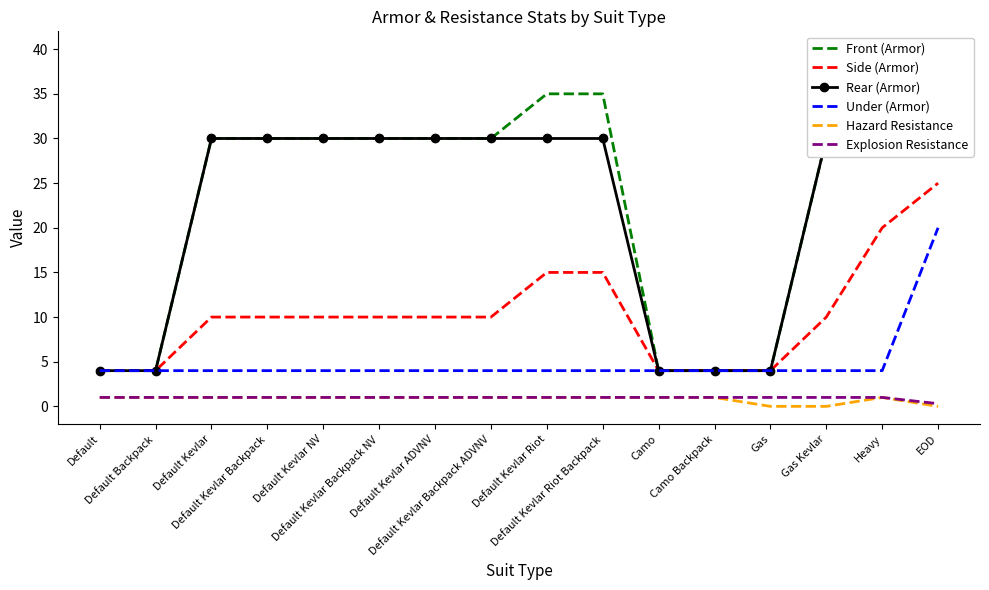

Reading left to right, what are all the values shown in this chart?

Front (Armor): 4.0	4.0	30.0	30.0	30.0	30.0	30.0	30.0	35.0	35.0	4.0	4.0	4.0	30.0	40.0	30.0
Side (Armor): 4.0	4.0	10.0	10.0	10.0	10.0	10.0	10.0	15.0	15.0	4.0	4.0	4.0	10.0	20.0	25.0
Rear (Armor): 4.0	4.0	30.0	30.0	30.0	30.0	30.0	30.0	30.0	30.0	4.0	4.0	4.0	30.0	40.0	30.0
Under (Armor): 4.0	4.0	4.0	4.0	4.0	4.0	4.0	4.0	4.0	4.0	4.0	4.0	4.0	4.0	4.0	20.0
Hazard Resistance: 1.0	1.0	1.0	1.0	1.0	1.0	1.0	1.0	1.0	1.0	1.0	1.0	0.0	0.0	1.0	0.0
Explosion Resistance: 1.0	1.0	1.0	1.0	1.0	1.0	1.0	1.0	1.0	1.0	1.0	1.0	1.0	1.0	1.0	0.3